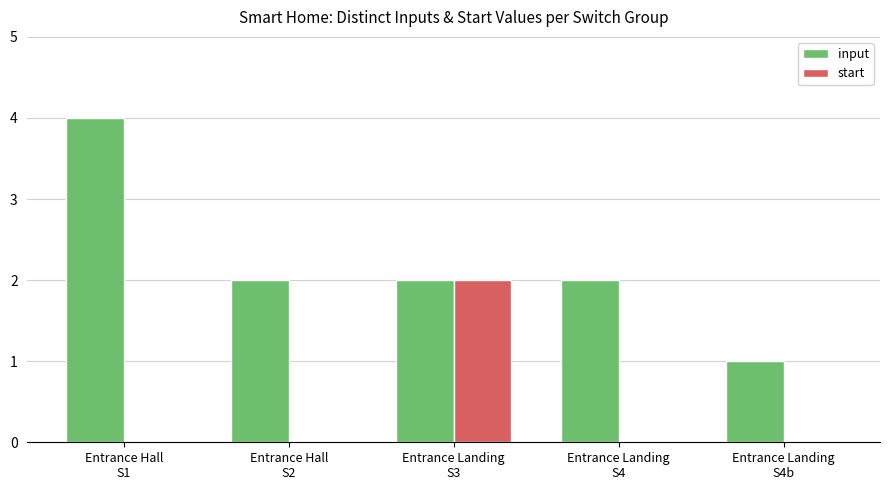

Which series has the largest total across all categories?

input